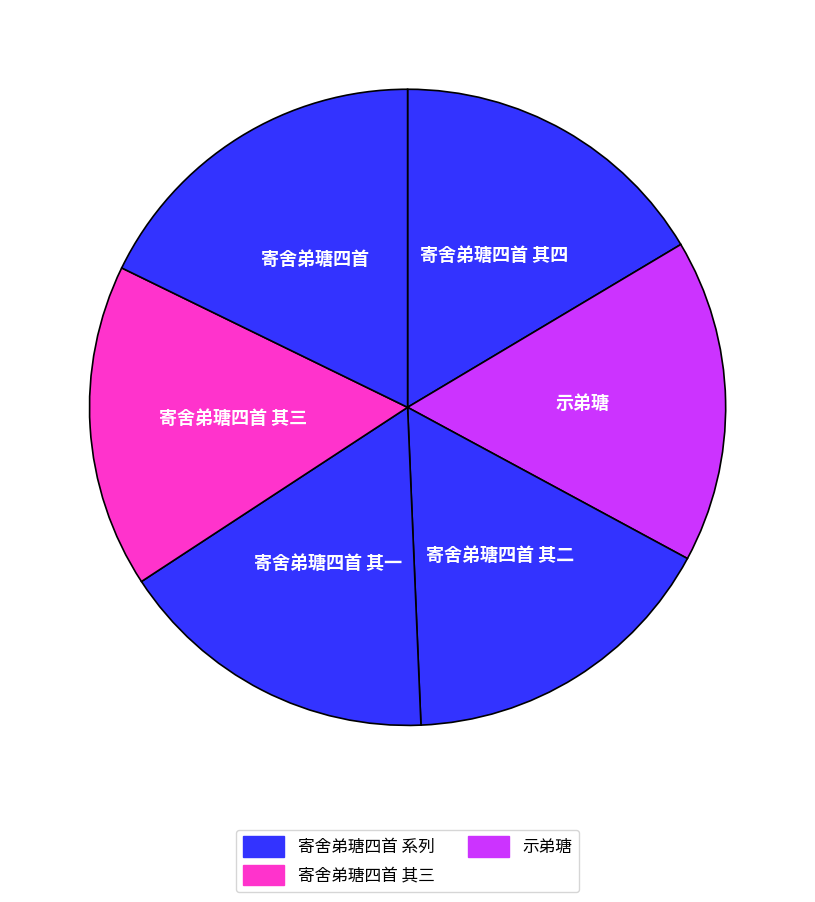

How many segments does this pie chart have?

6